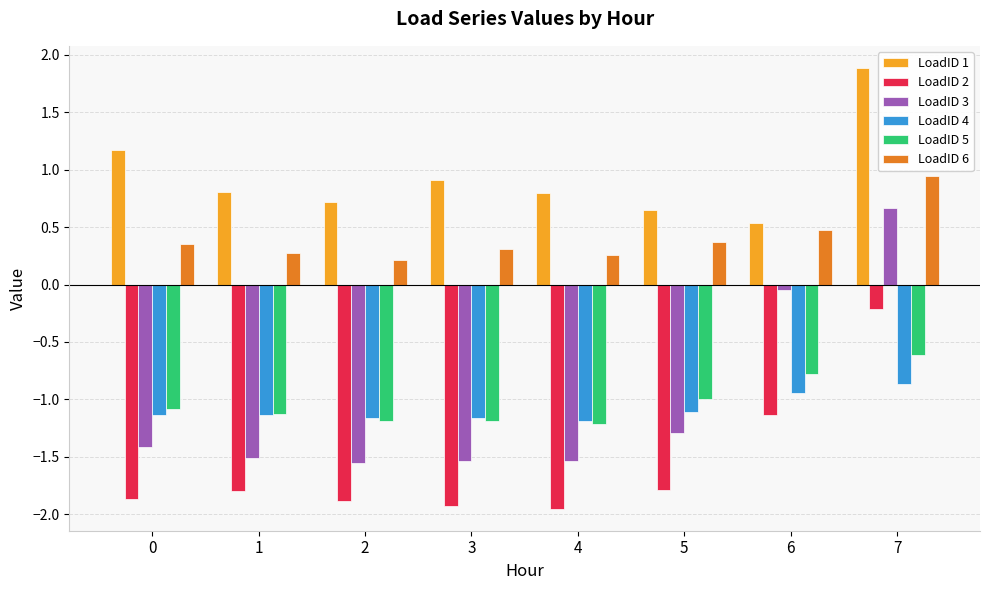

Where is LoadID 4 nearest to the value -1?

6